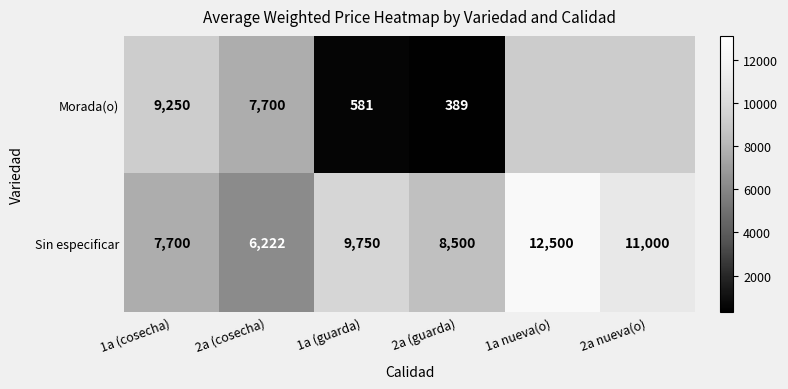

What is the difference between the highest and lowest values at 2a (cosecha)?

1478